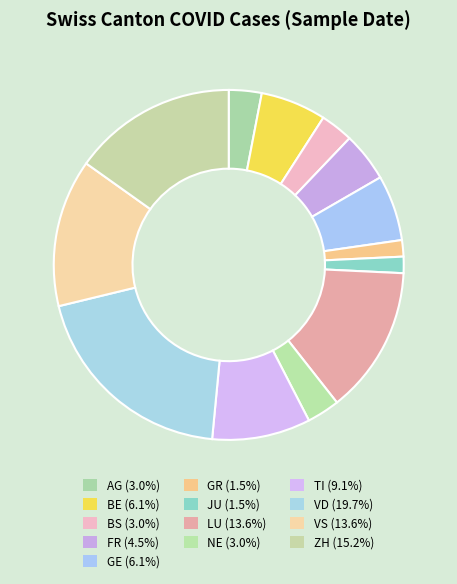

How many slices are in this pie chart?

13